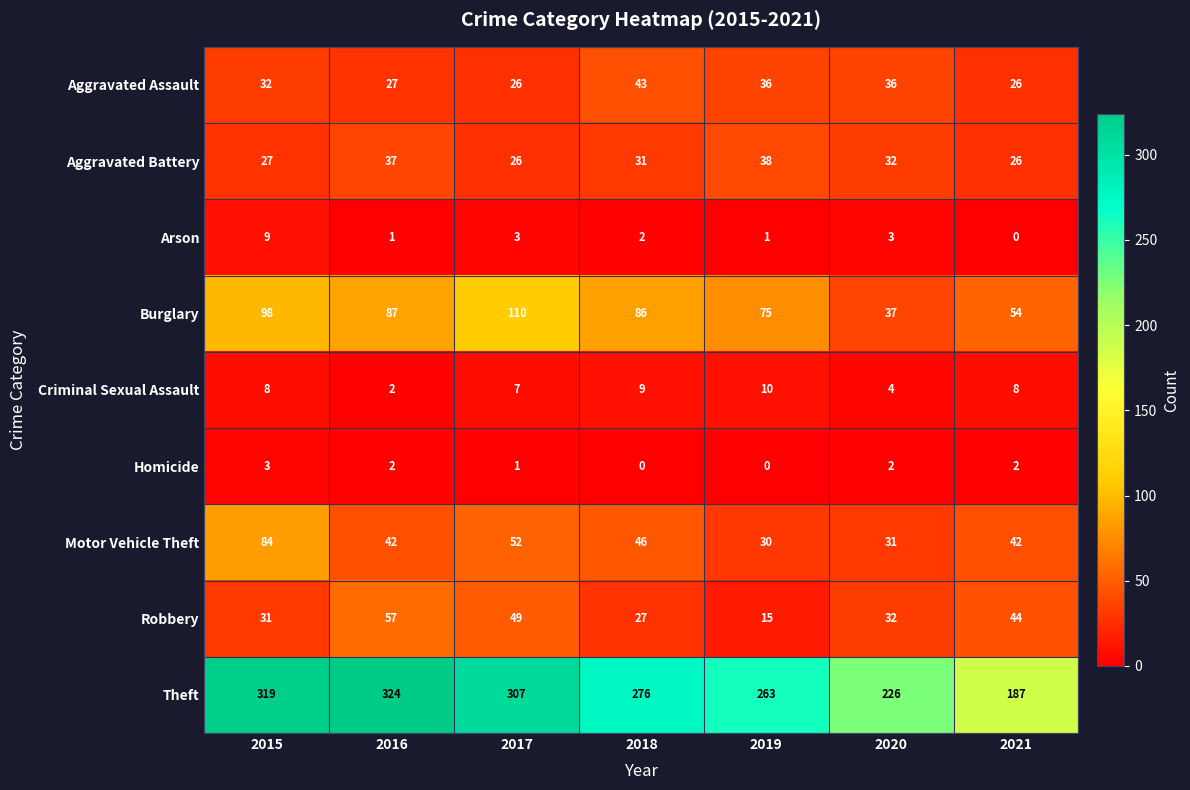

What is the spread (max minus min) of values at 2017?

306